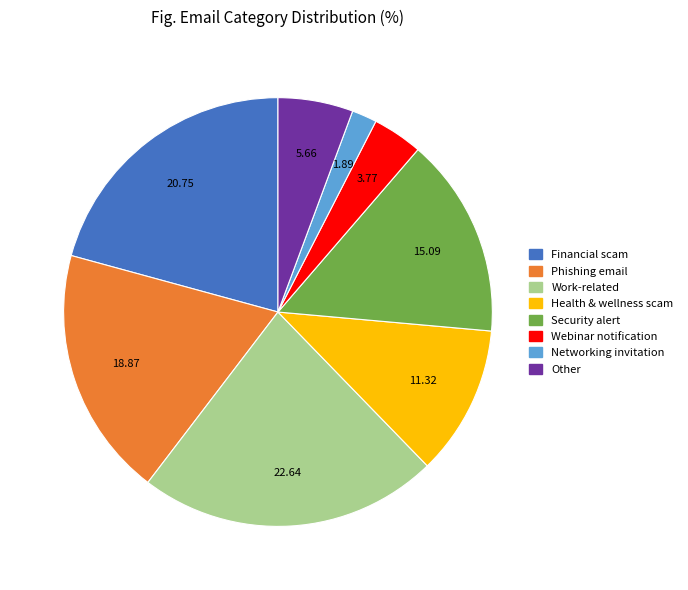

Is there a majority slice in this chart?

No